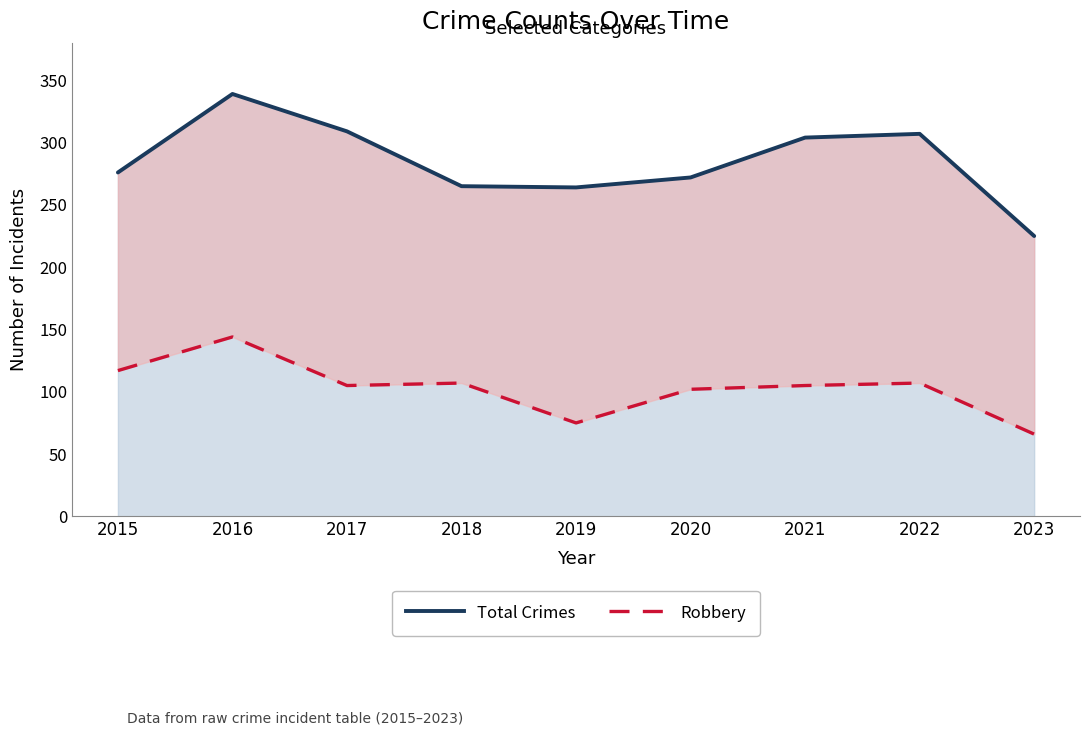

At which category does the chart reach its peak across all series?

2016